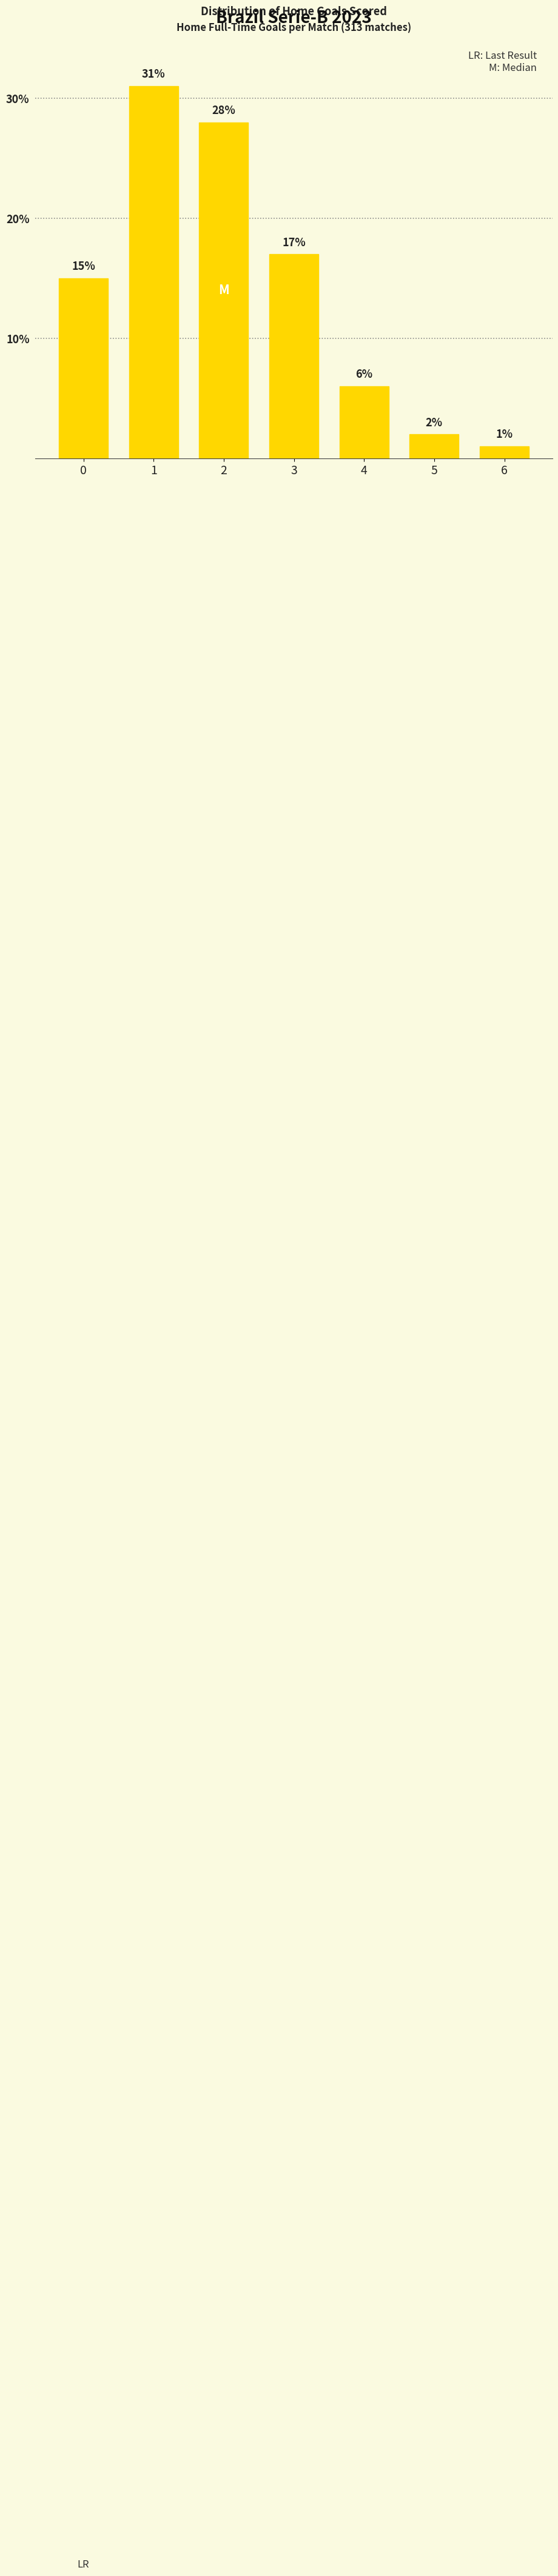

Between 2 and 1, which is larger?

1